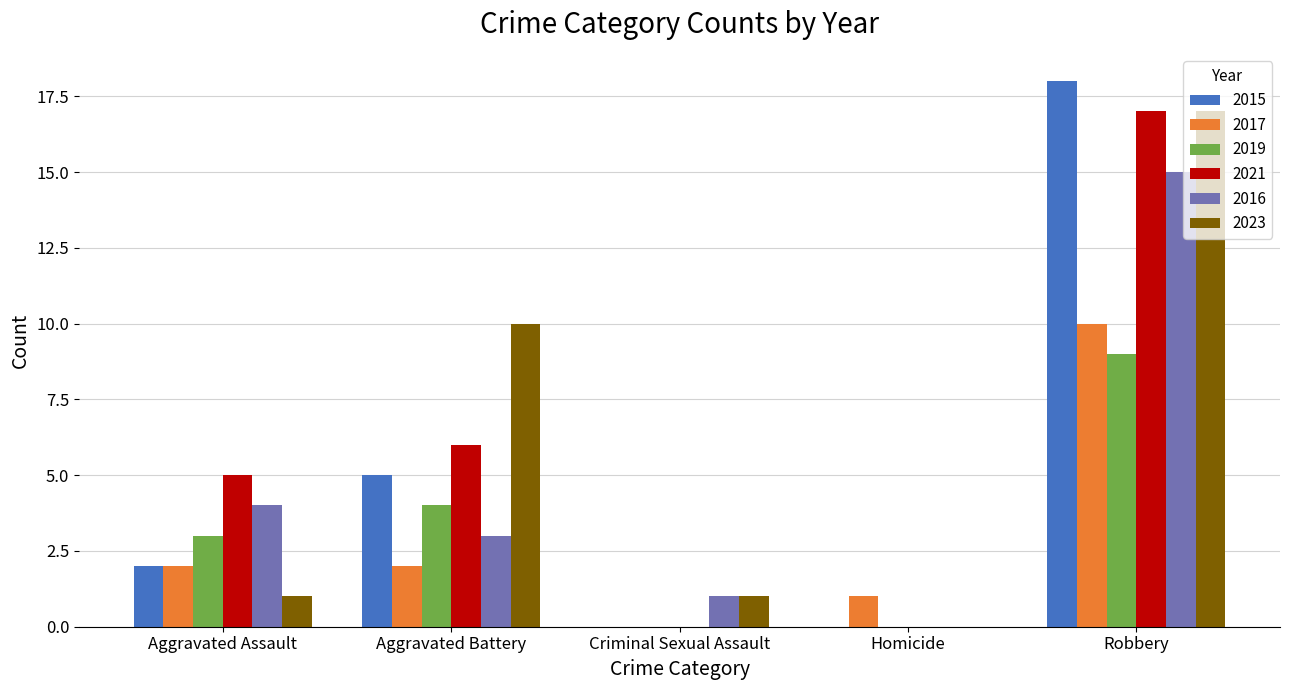

The 2017 series shows 2 at Aggravated Assault. True or false?

True